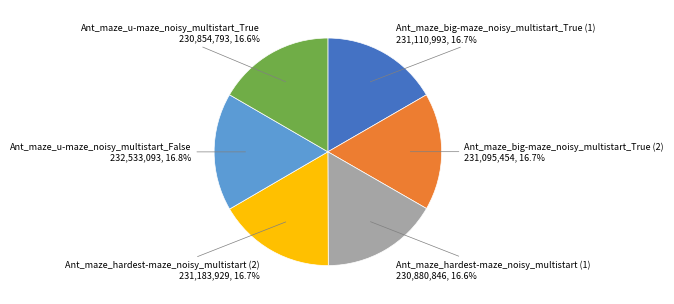

Does any single category account for the majority?

No